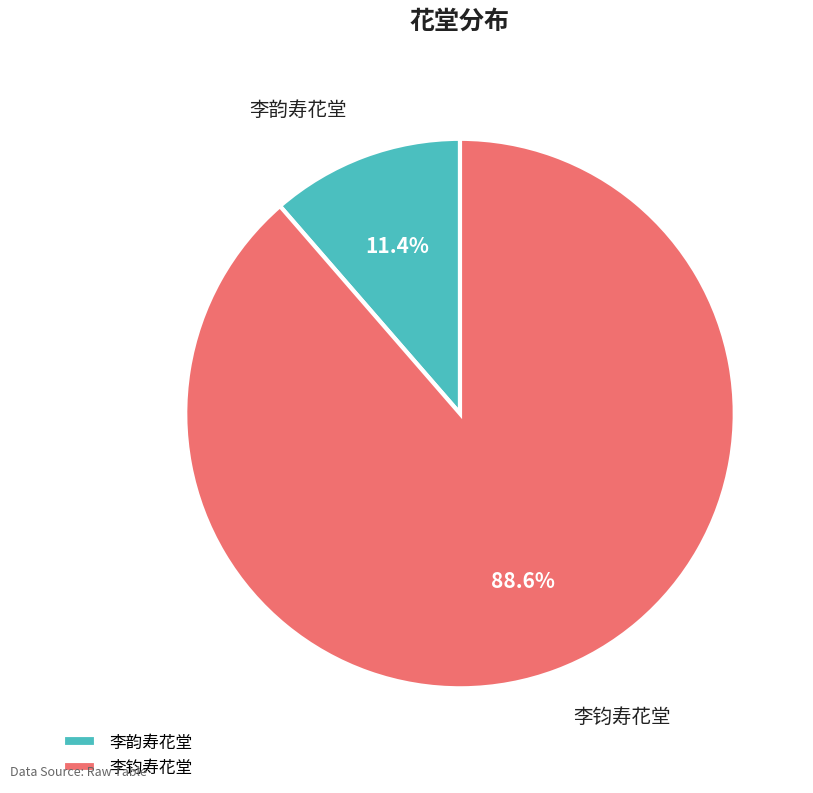

How many segments does this pie chart have?

2